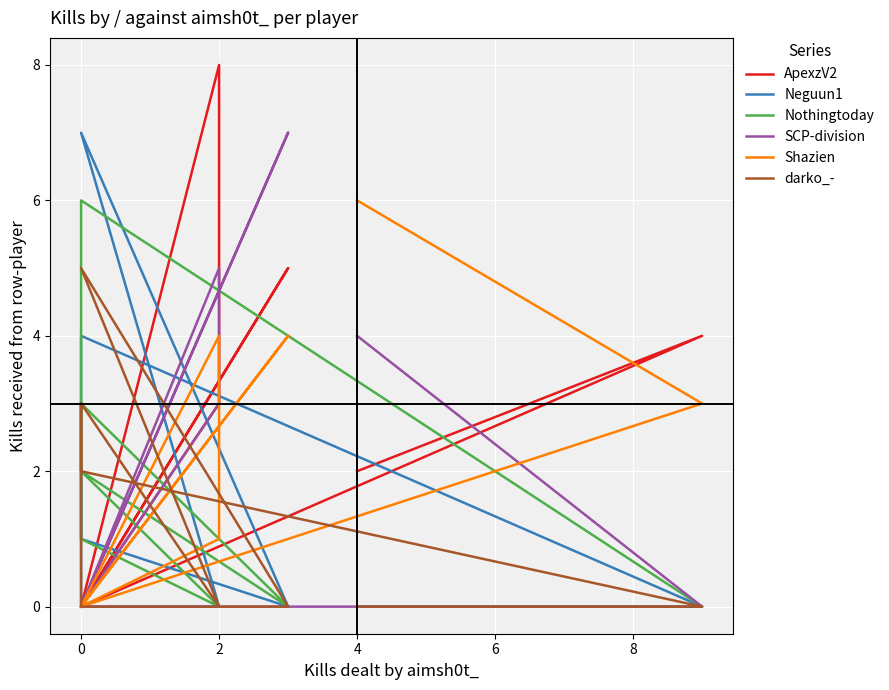

What is the sum of all SCP-division values?

19